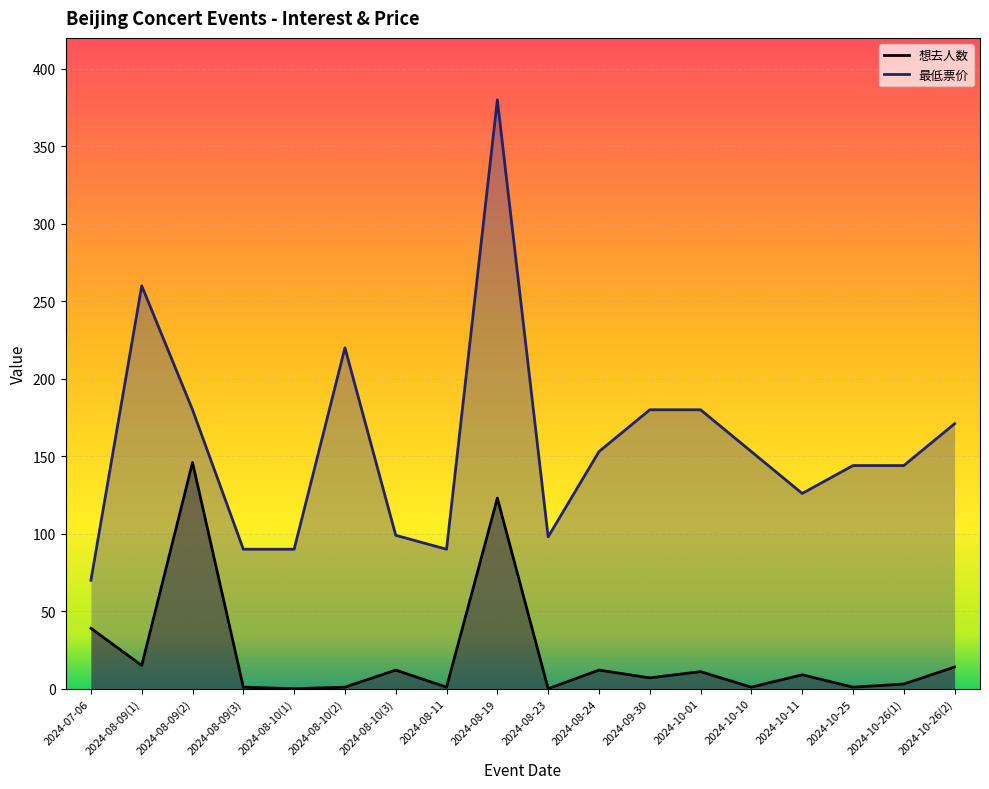

What is the total value across all series at 2024-10-26(1)?

147